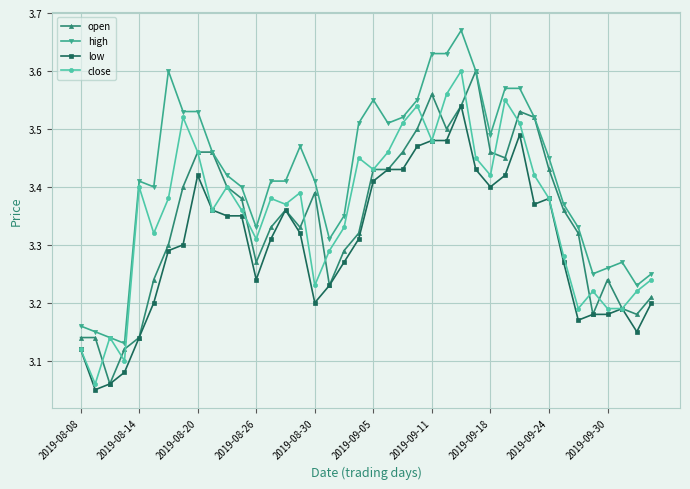

True or false: close has more than 1 interior local peaks.

True